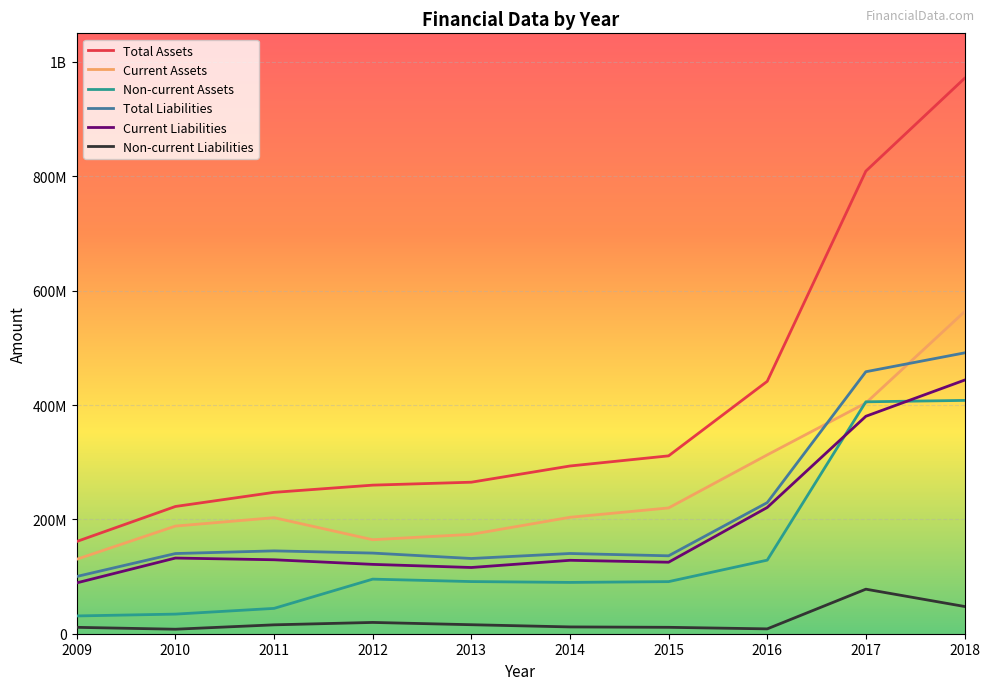

Which series has the widest spread of values?

Total Assets